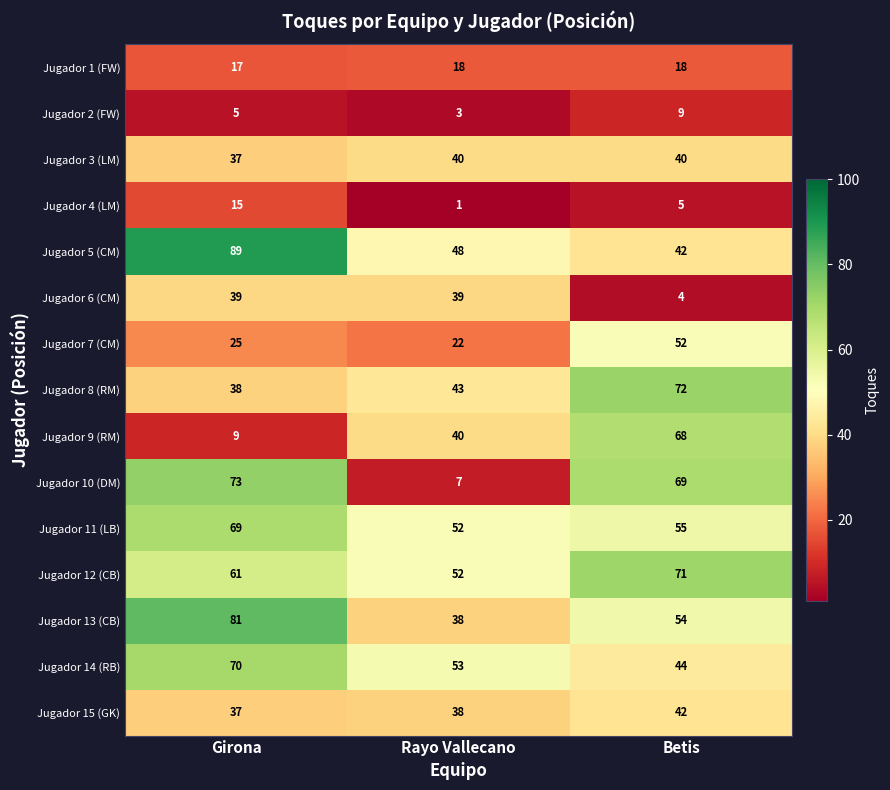

The Jugador 12 (CB) series shows 120 at Betis. True or false?

False